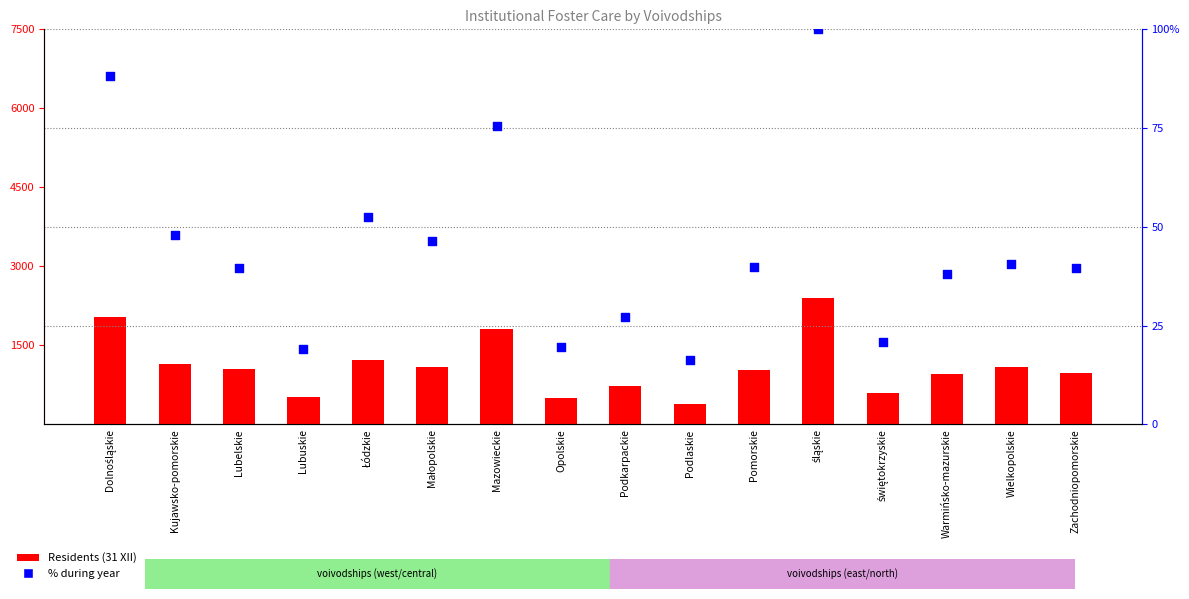

Which series has the largest Y range (max minus min)?

Residents (31 XII)